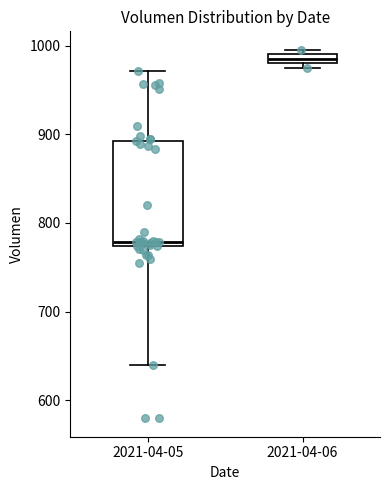

Comparing the boxes themselves (not the whiskers), which one is the tallest?

2021-04-05